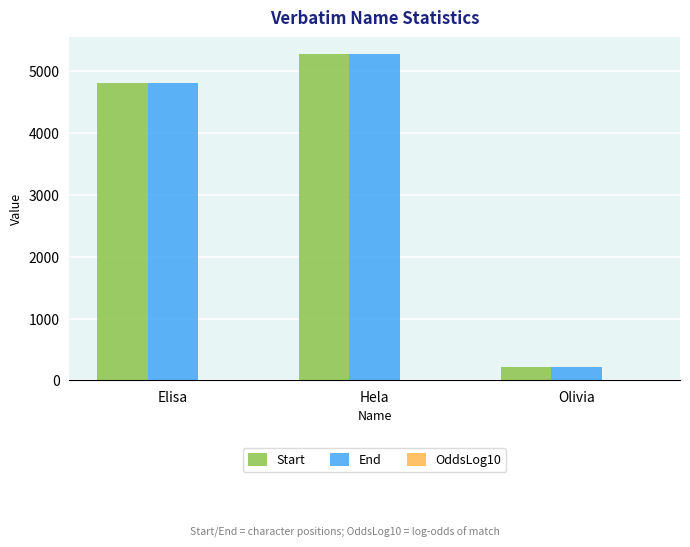

At which label does End reach its peak?

Hela